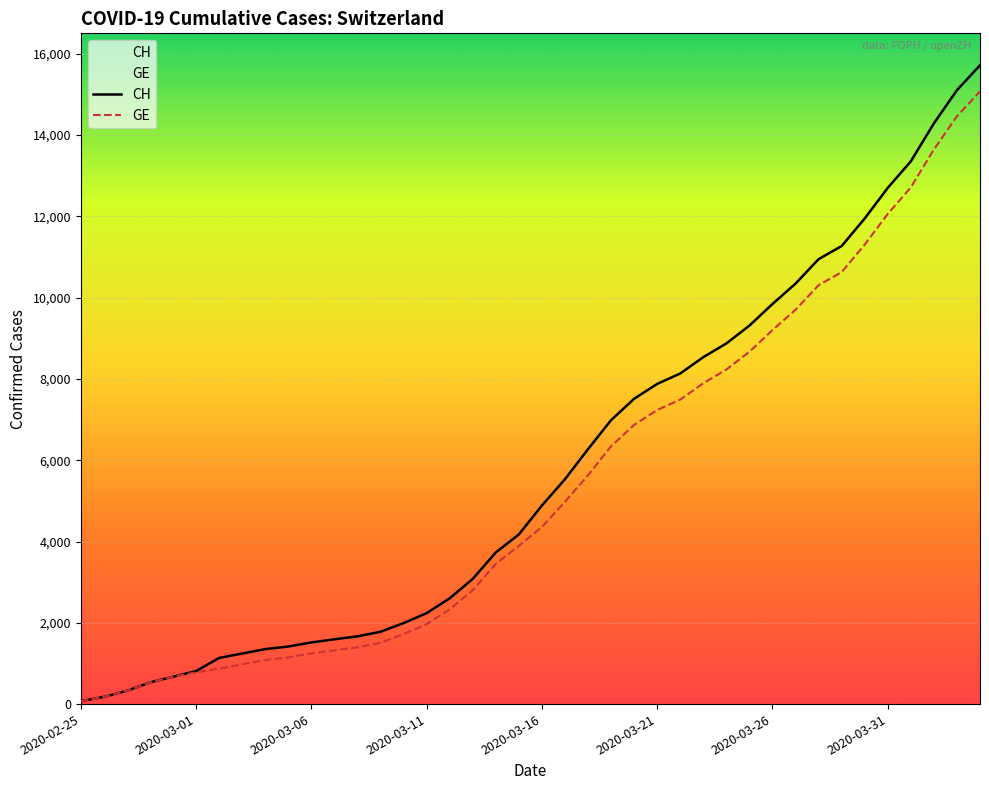

What is the difference between the CH values at 36 and 12?

11689